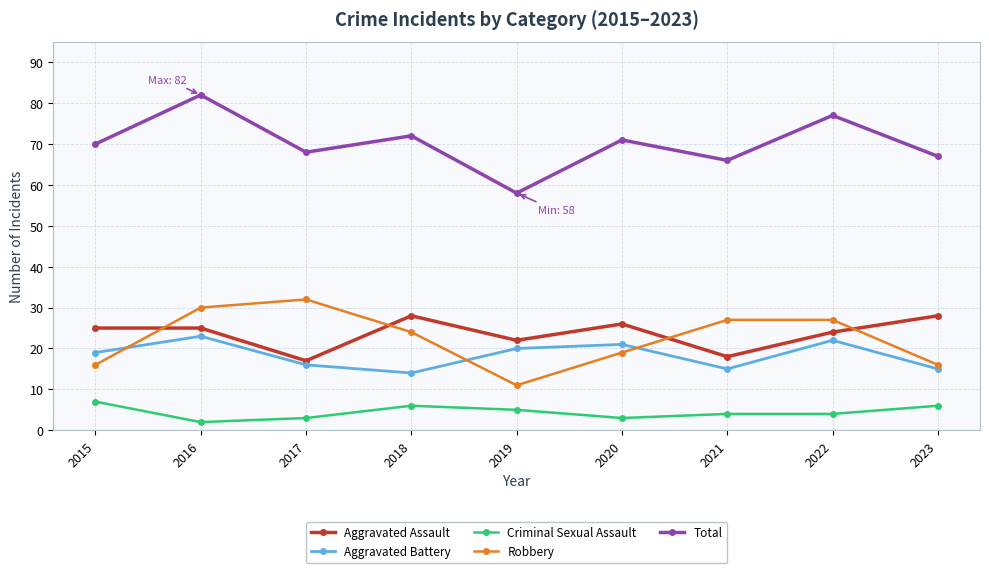

At which label does Robbery reach its minimum?

2019